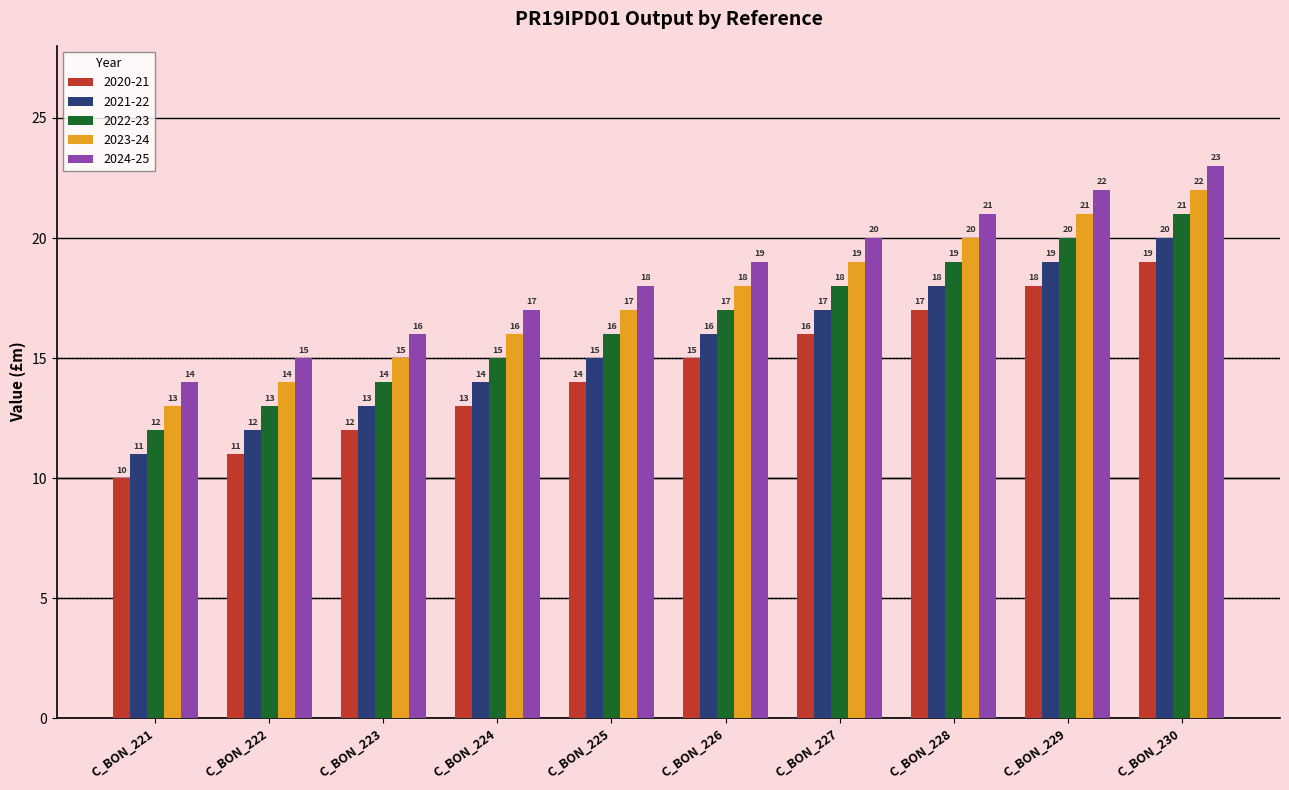

Count the number of data series in this chart.

5